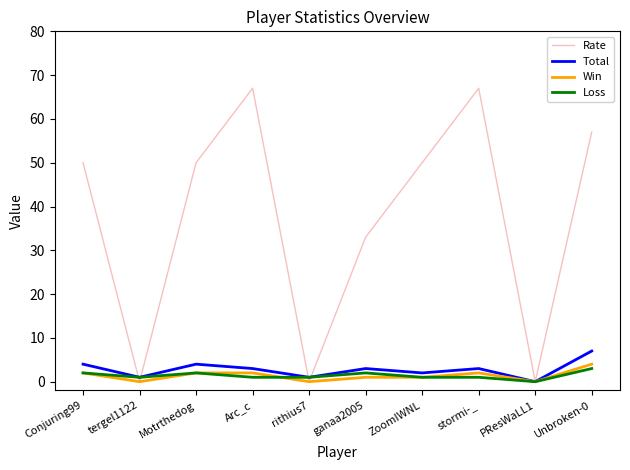

At which label does Win reach its peak?

Unbroken-0